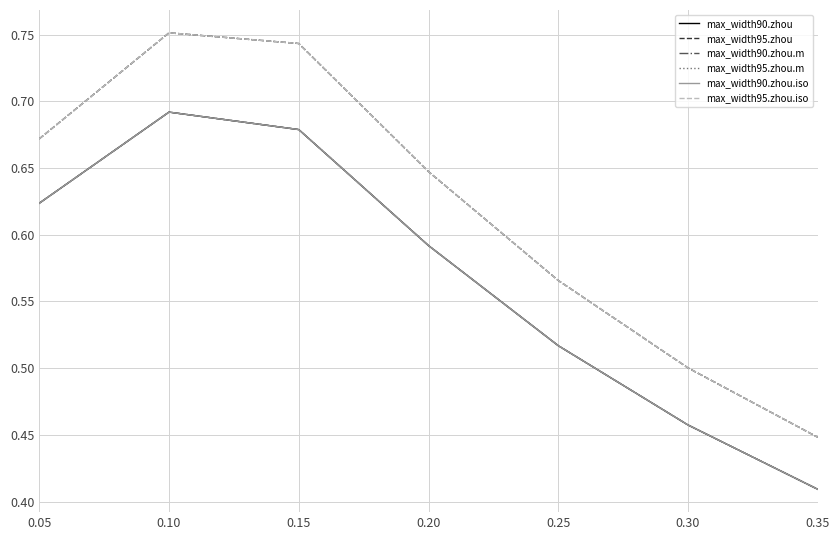

True or false: max_width95.zhou.iso and max_width90.zhou.iso cross at least once.

False